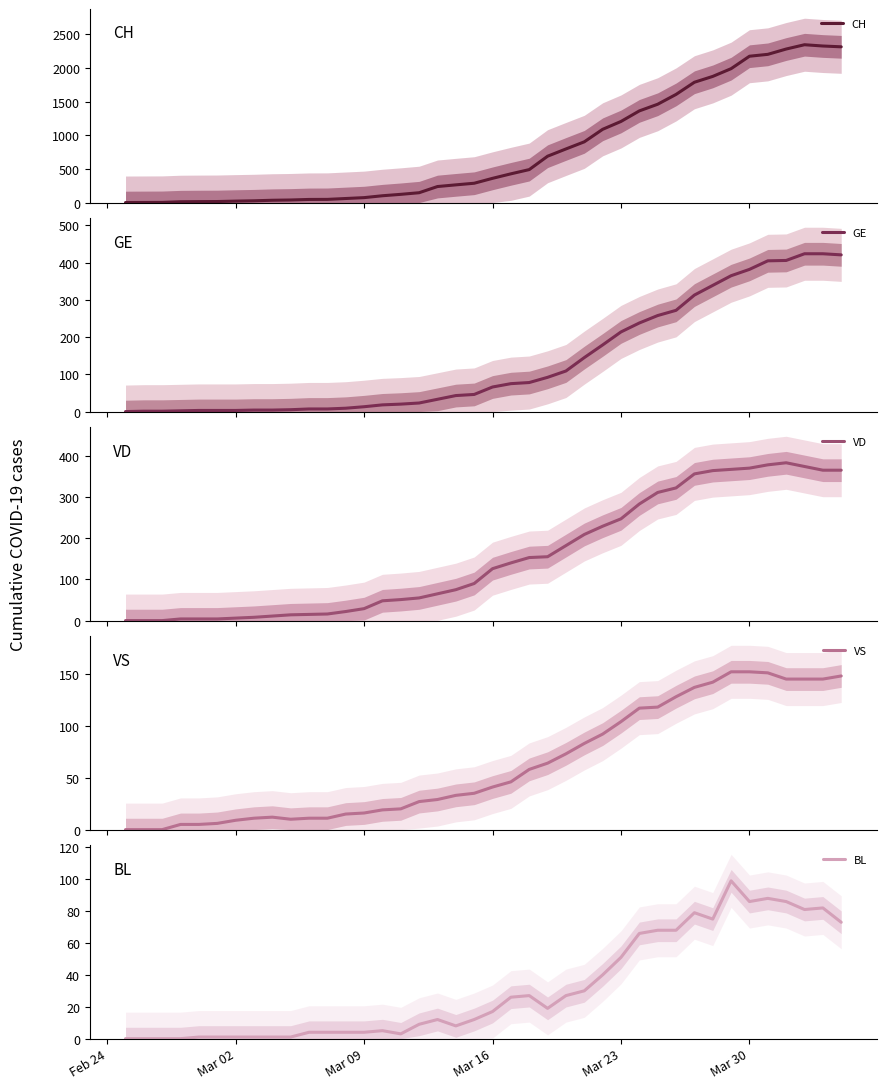

What are all the series names shown in the legend?

CH, GE, VD, VS, BL